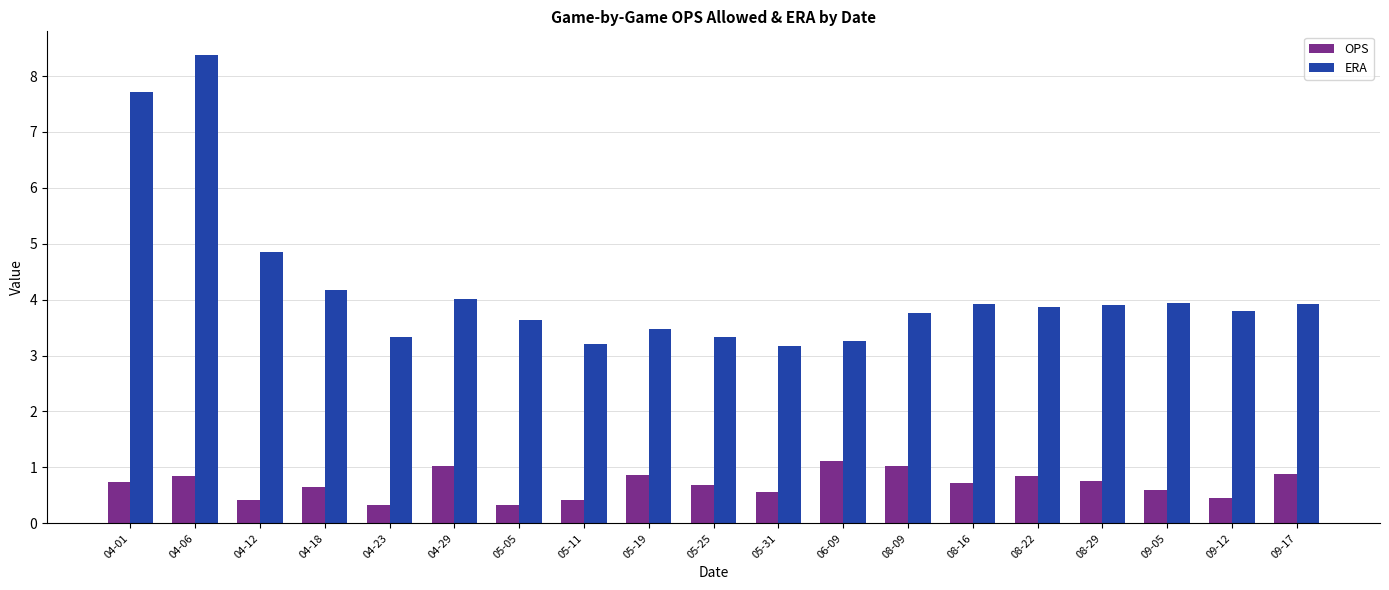

Where is ERA nearest to the value 5?

04-12